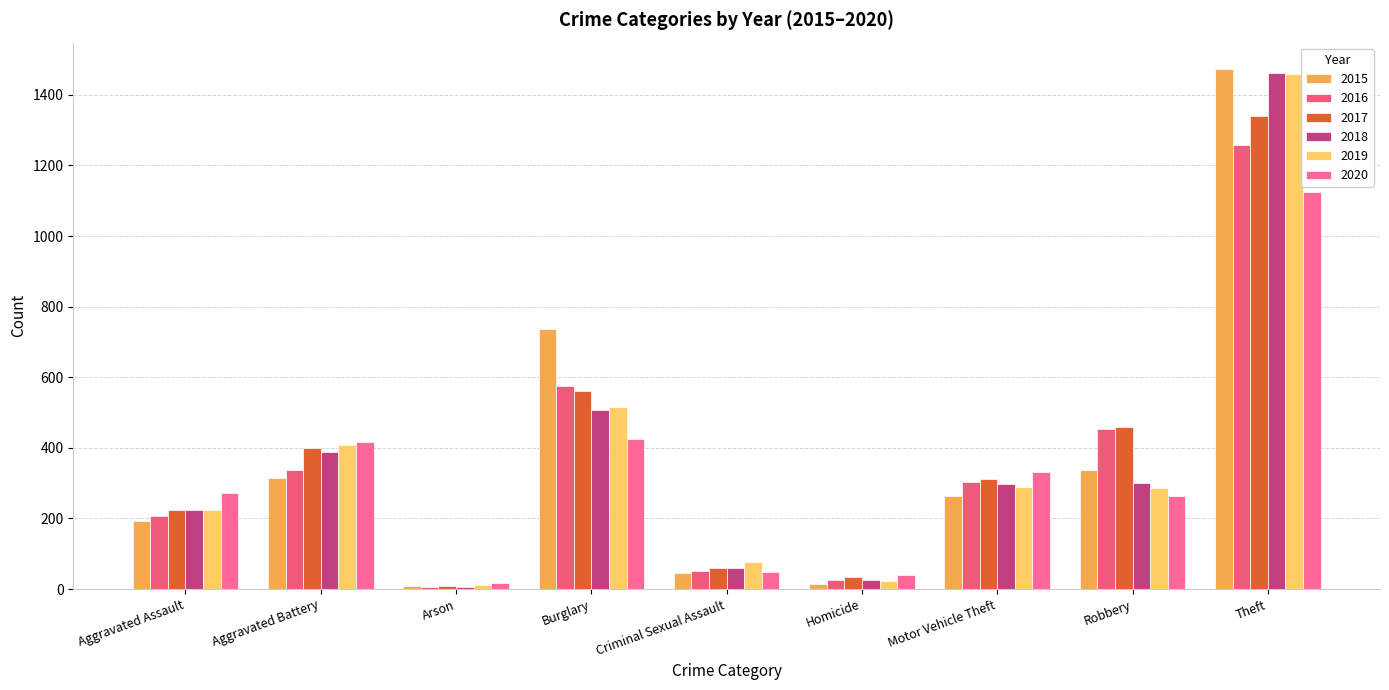

Are the bars grouped side by side (vs. stacked)?

Yes